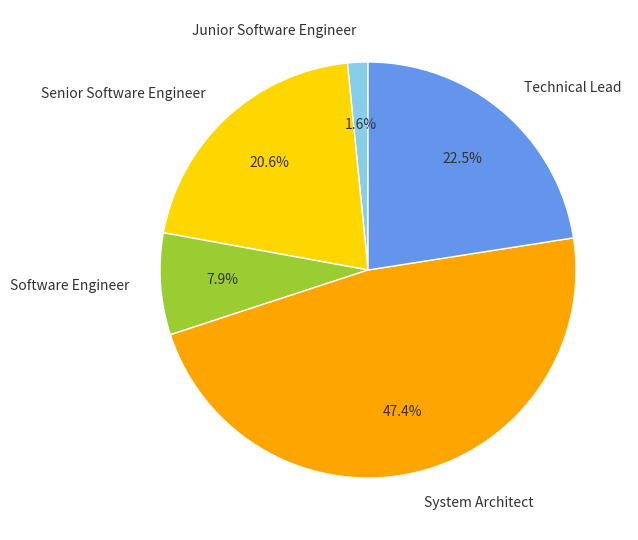

Is there any slice that represents more than half of the pie?

No